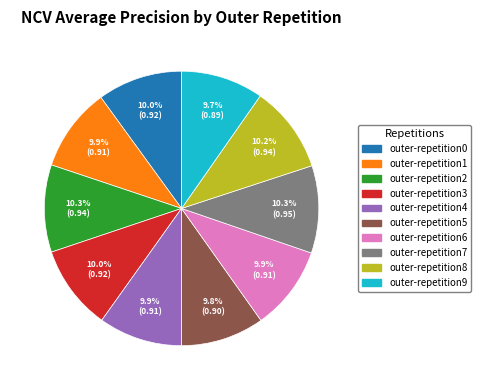

What portion of the pie excludes outer-repetition6?

90.1%